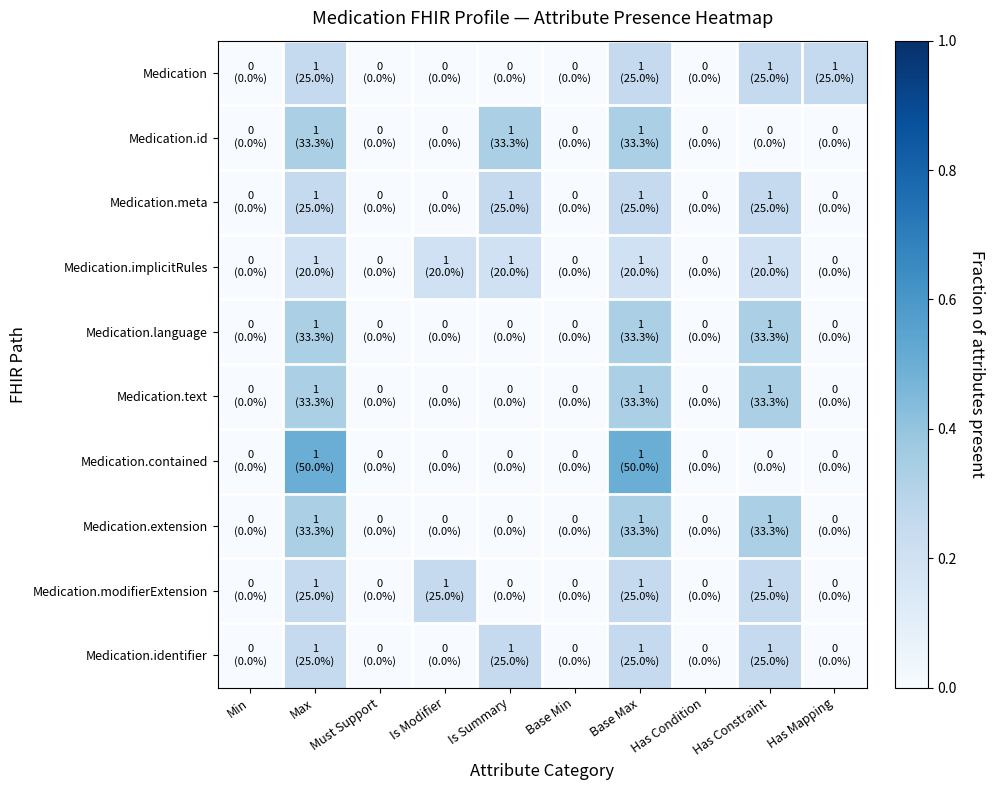

Reading left to right, transcribe all the data shown in this chart.

Medication: Min=0.0	Max=0.2	Must Support=0.0	Is Modifier=0.0	Is Summary=0.0	Base Min=0.0	Base Max=0.2	Has Condition=0.0	Has Constraint=0.2	Has Mapping=0.2
Medication.id: Min=0.0	Max=0.3	Must Support=0.0	Is Modifier=0.0	Is Summary=0.3	Base Min=0.0	Base Max=0.3	Has Condition=0.0	Has Constraint=0.0	Has Mapping=0.0
Medication.meta: Min=0.0	Max=0.2	Must Support=0.0	Is Modifier=0.0	Is Summary=0.2	Base Min=0.0	Base Max=0.2	Has Condition=0.0	Has Constraint=0.2	Has Mapping=0.0
Medication.implicitRules: Min=0.0	Max=0.2	Must Support=0.0	Is Modifier=0.2	Is Summary=0.2	Base Min=0.0	Base Max=0.2	Has Condition=0.0	Has Constraint=0.2	Has Mapping=0.0
Medication.language: Min=0.0	Max=0.3	Must Support=0.0	Is Modifier=0.0	Is Summary=0.0	Base Min=0.0	Base Max=0.3	Has Condition=0.0	Has Constraint=0.3	Has Mapping=0.0
Medication.text: Min=0.0	Max=0.3	Must Support=0.0	Is Modifier=0.0	Is Summary=0.0	Base Min=0.0	Base Max=0.3	Has Condition=0.0	Has Constraint=0.3	Has Mapping=0.0
Medication.contained: Min=0.0	Max=0.5	Must Support=0.0	Is Modifier=0.0	Is Summary=0.0	Base Min=0.0	Base Max=0.5	Has Condition=0.0	Has Constraint=0.0	Has Mapping=0.0
Medication.extension: Min=0.0	Max=0.3	Must Support=0.0	Is Modifier=0.0	Is Summary=0.0	Base Min=0.0	Base Max=0.3	Has Condition=0.0	Has Constraint=0.3	Has Mapping=0.0
Medication.modifierExtension: Min=0.0	Max=0.2	Must Support=0.0	Is Modifier=0.2	Is Summary=0.0	Base Min=0.0	Base Max=0.2	Has Condition=0.0	Has Constraint=0.2	Has Mapping=0.0
Medication.identifier: Min=0.0	Max=0.2	Must Support=0.0	Is Modifier=0.0	Is Summary=0.2	Base Min=0.0	Base Max=0.2	Has Condition=0.0	Has Constraint=0.2	Has Mapping=0.0